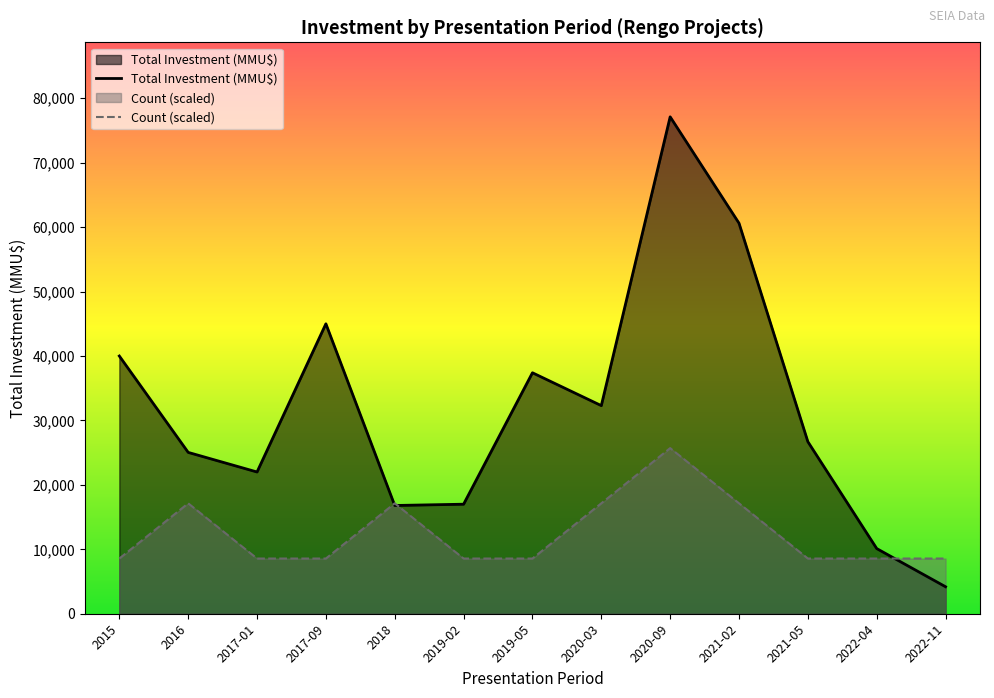

List the series in order of their overall mean, lowest first.

Count (scaled), Total Investment (MMU$)